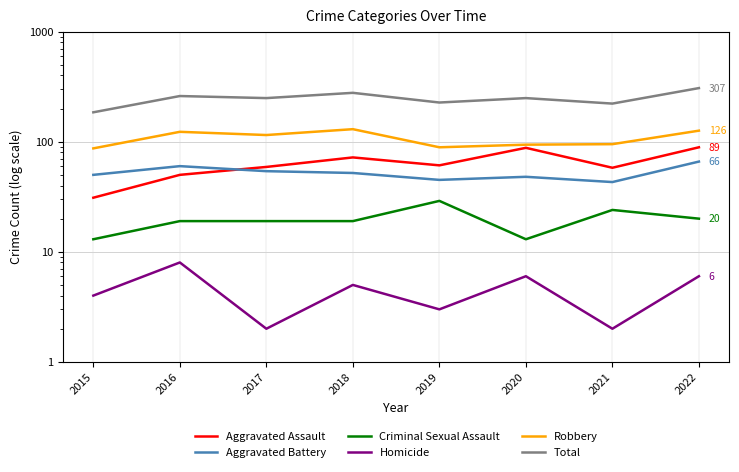

What is the sum of the Homicide values at 2017 and 2015?

6